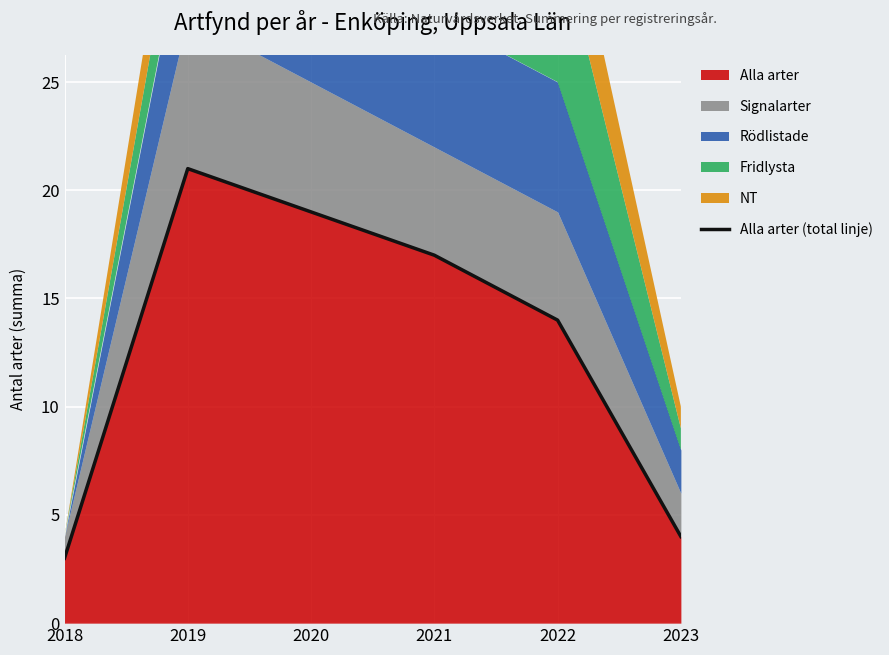

How many values exceed 17?

2